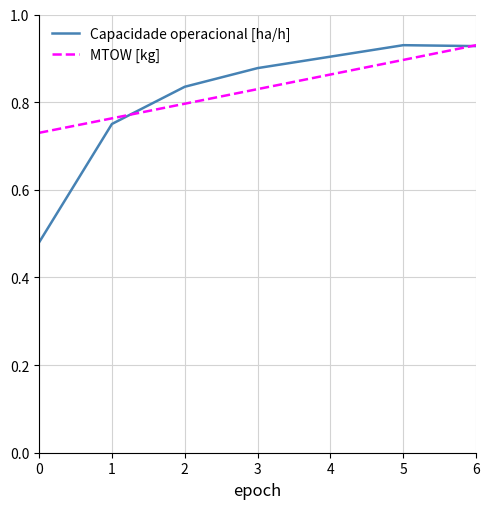

Between 2 and 5, which series saw the biggest shift?

MTOW [kg]